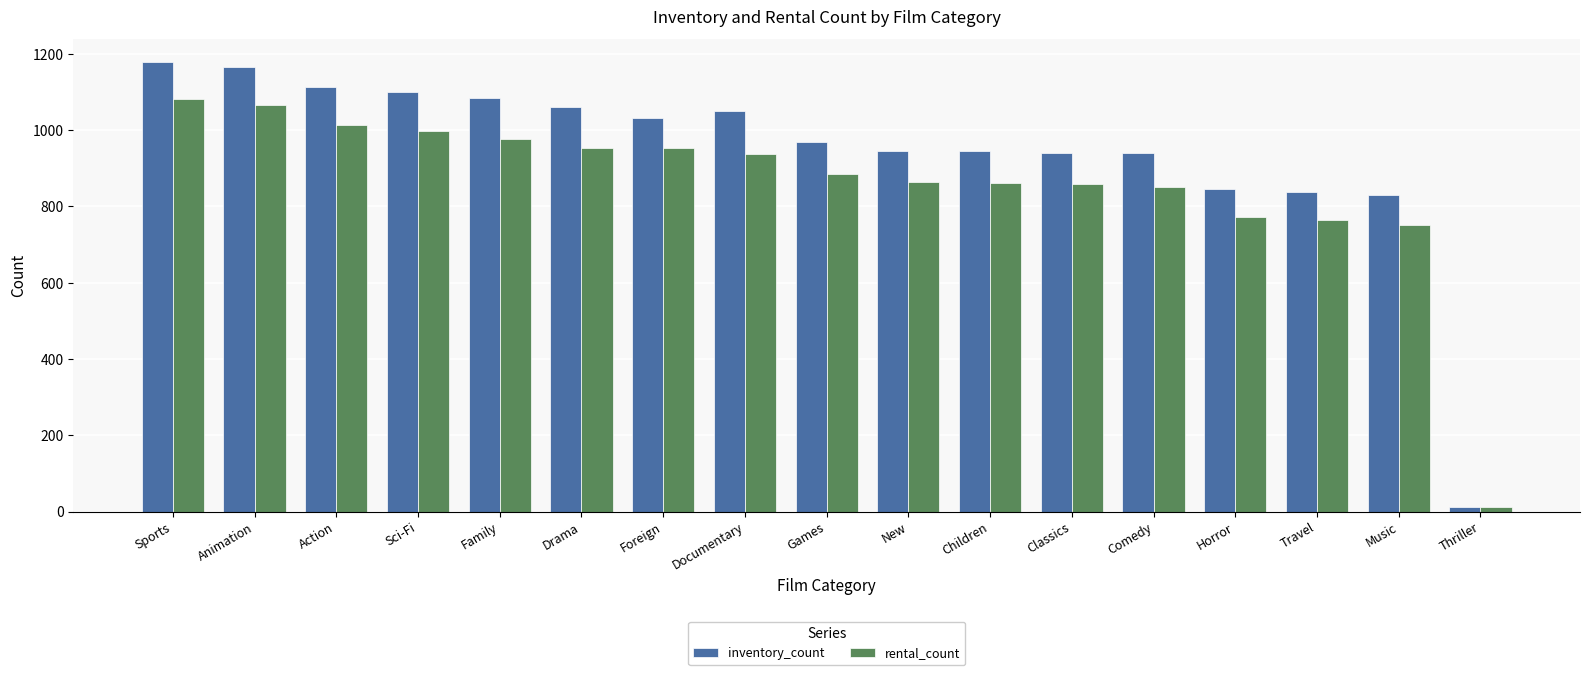

Is it true that rental_count equals 773 at Horror?

True